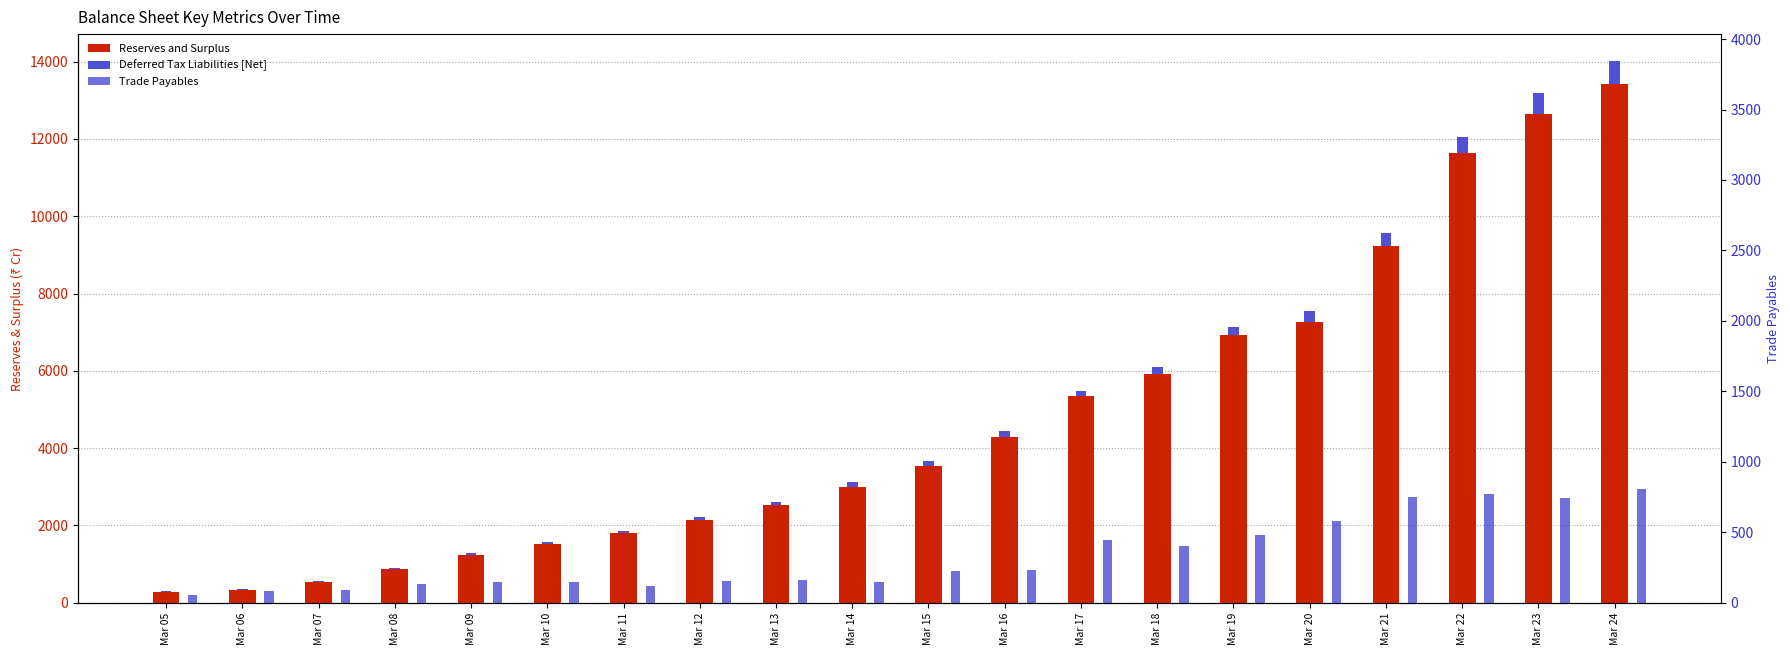

What is the value of the Reserves and Surplus bar at the 7th from the left?

1801.5